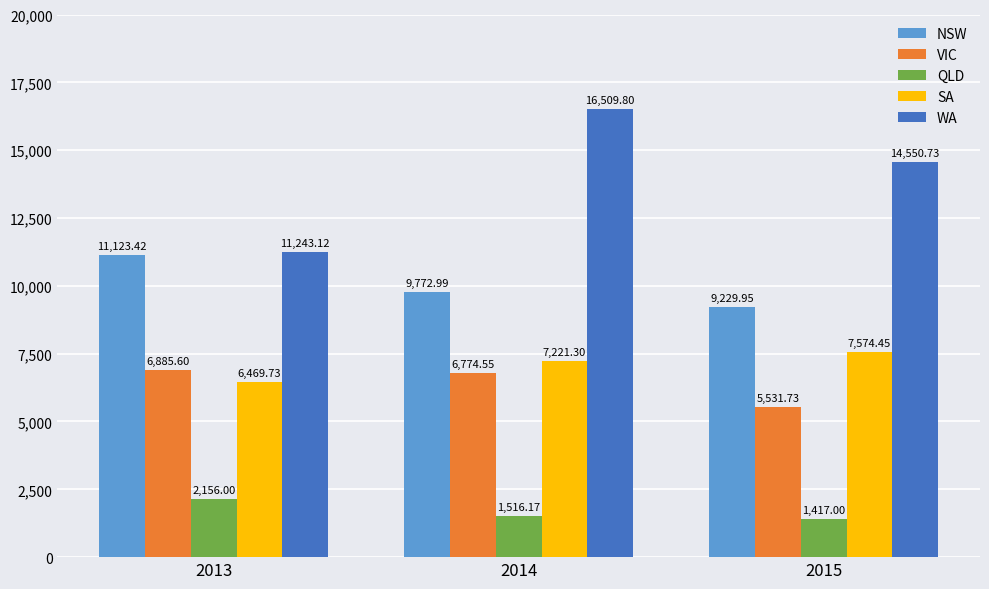

How many values in the QLD series are below 1516?

1